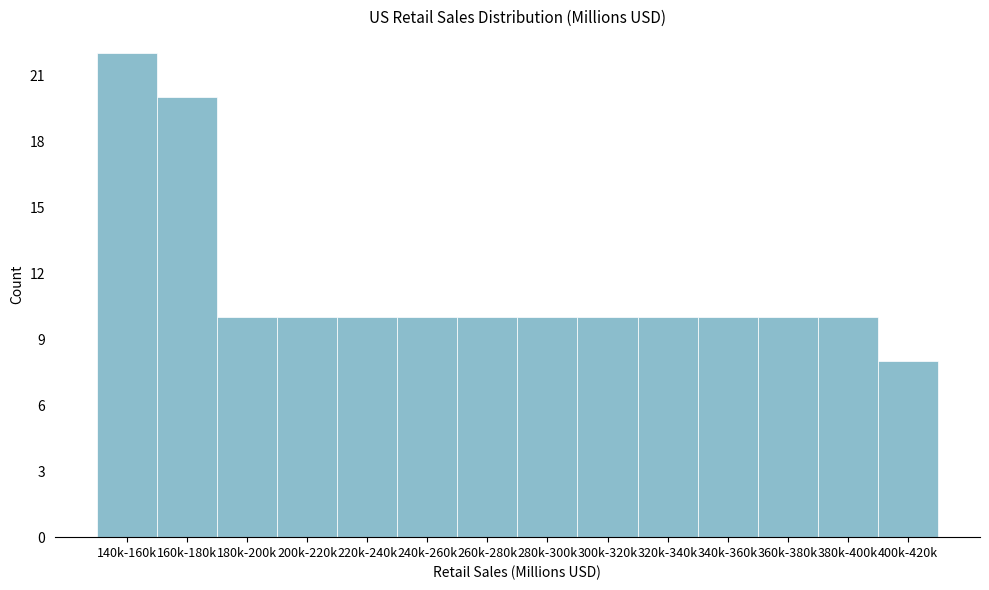

Reading left to right, what are all the values shown in this chart?

140k-160k=22	160k-180k=20	180k-200k=10	200k-220k=10	220k-240k=10	240k-260k=10	260k-280k=10	280k-300k=10	300k-320k=10	320k-340k=10	340k-360k=10	360k-380k=10	380k-400k=10	400k-420k=8